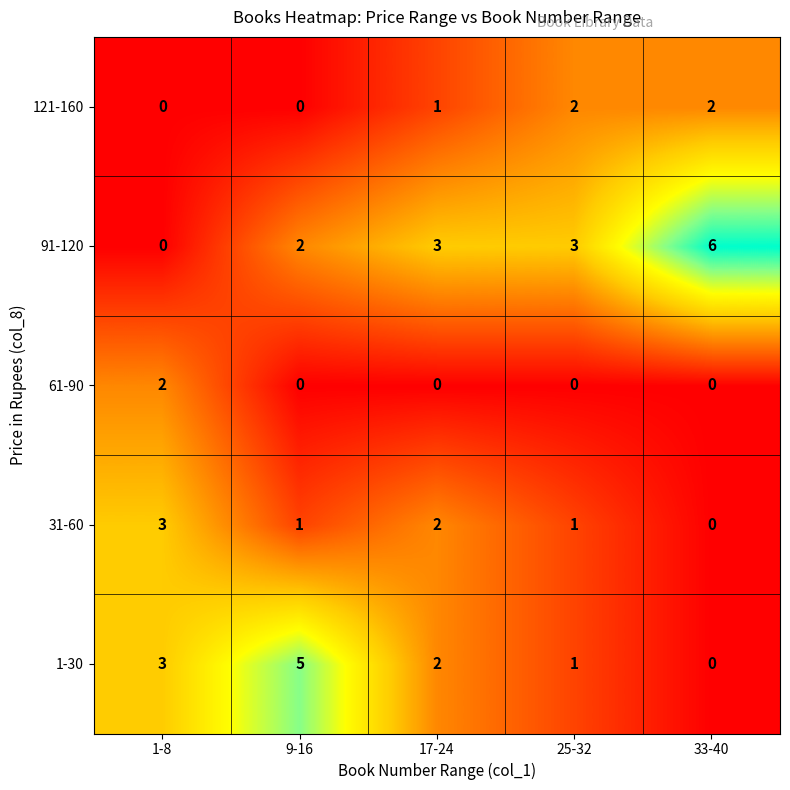

Reading right to left, extract all data points from this chart.

121-160: 2	2	1	0	0
91-120: 6	3	3	2	0
61-90: 0	0	0	0	2
31-60: 0	1	2	1	3
1-30: 0	1	2	5	3